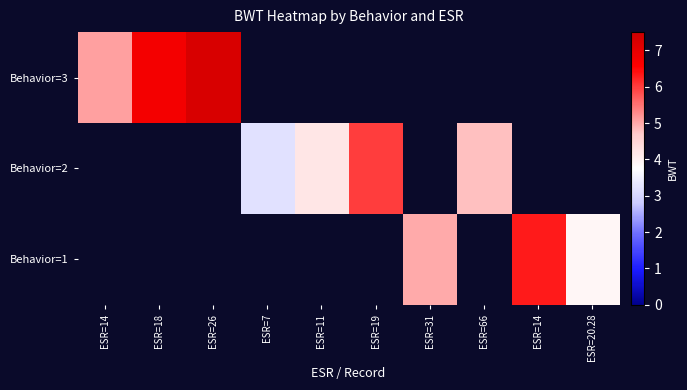

Read the Behavior=3 value at ESR=18.

6.8